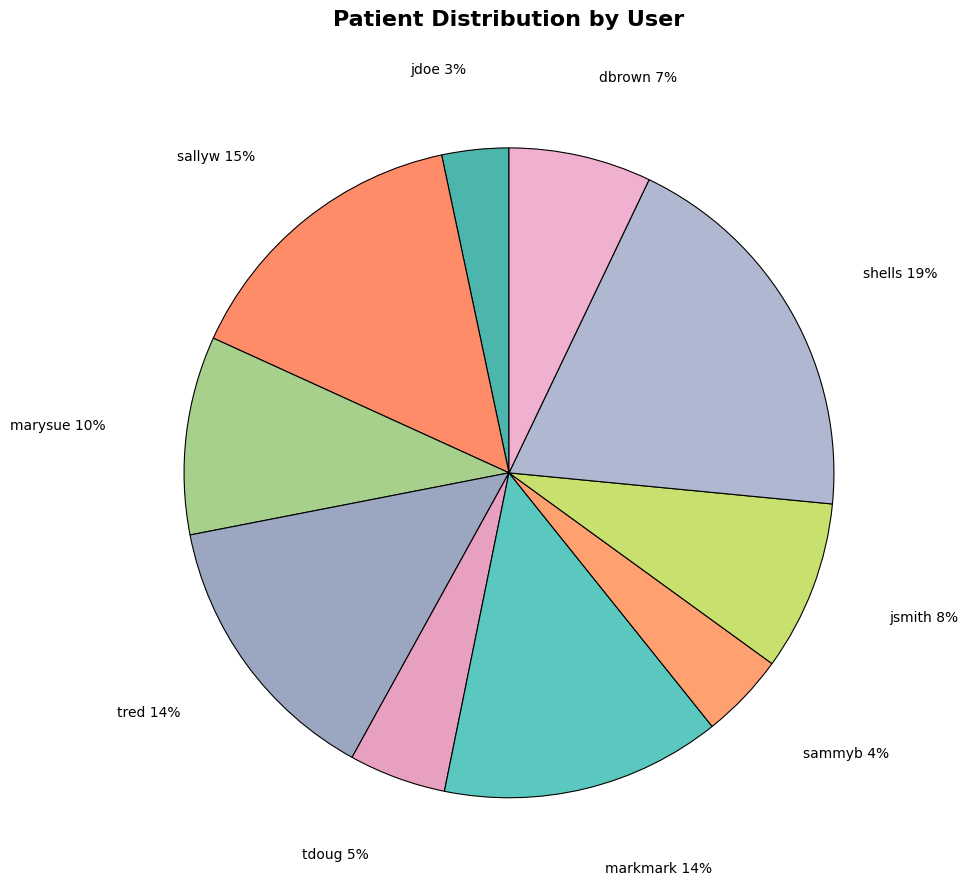

To the nearest percent, what is the combined percentage of sammyb and dbrown?

11%